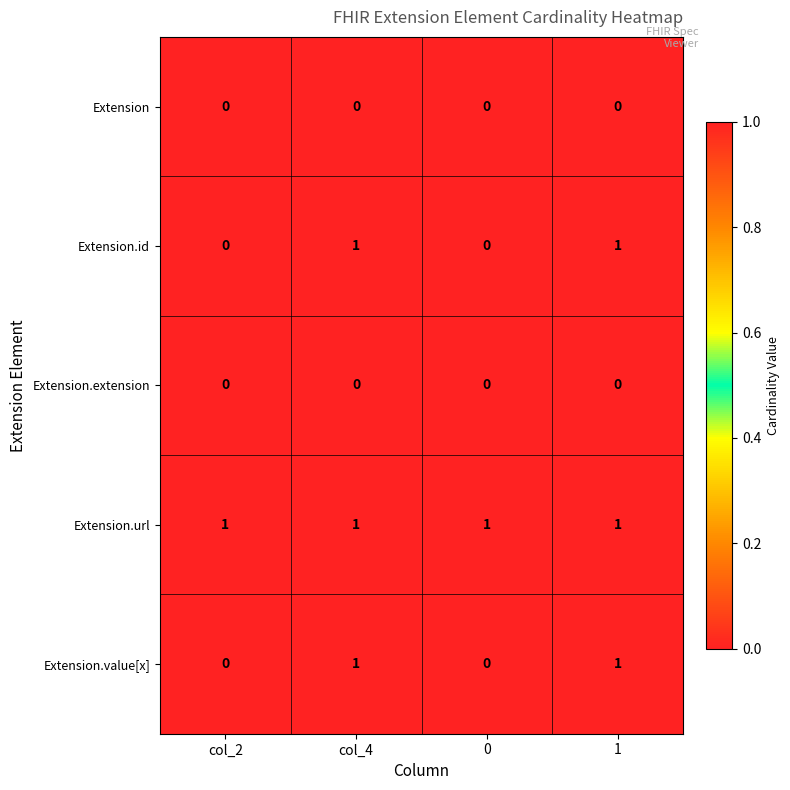

At how many categories does at least one series exceed 0?

4